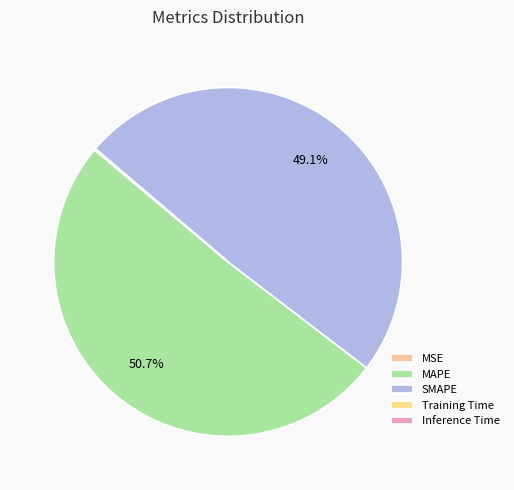

To the nearest percent, what is the difference between the Inference Time and SMAPE slice percentages?

49%